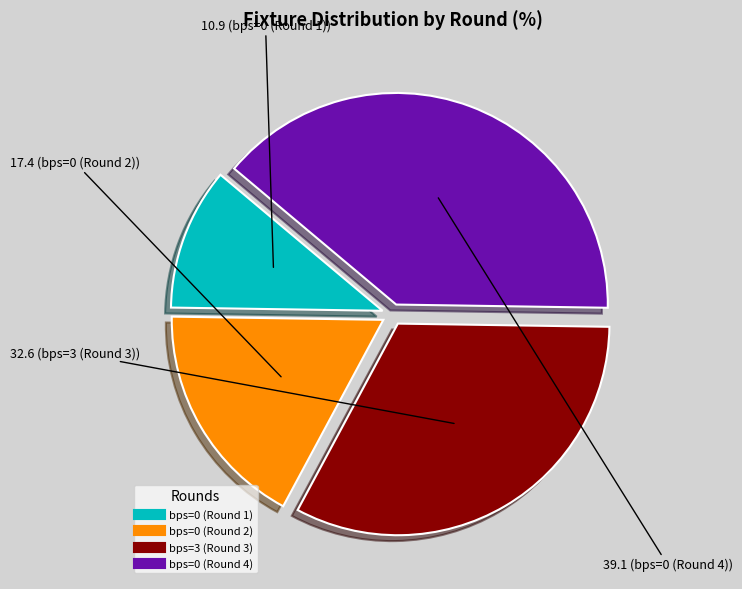

Rank the categories by value from highest to lowest.

bps=0 (Round 4), bps=3 (Round 3), bps=0 (Round 2), bps=0 (Round 1)